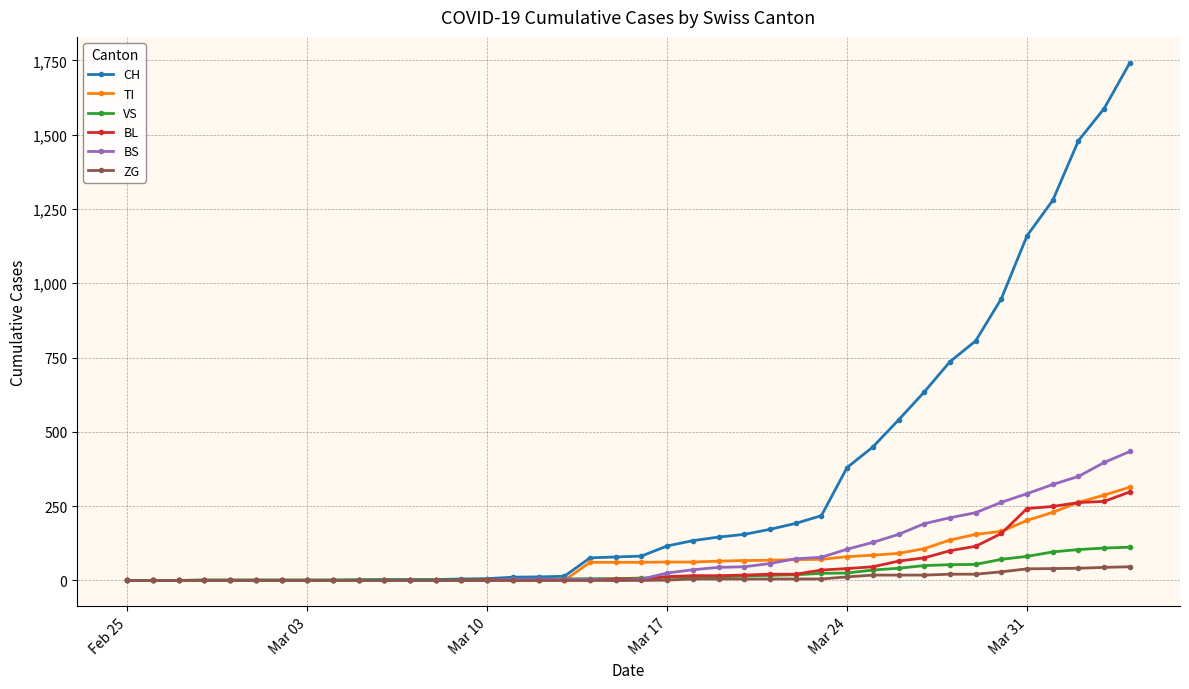

What is the maximum value shown in the chart?

1742